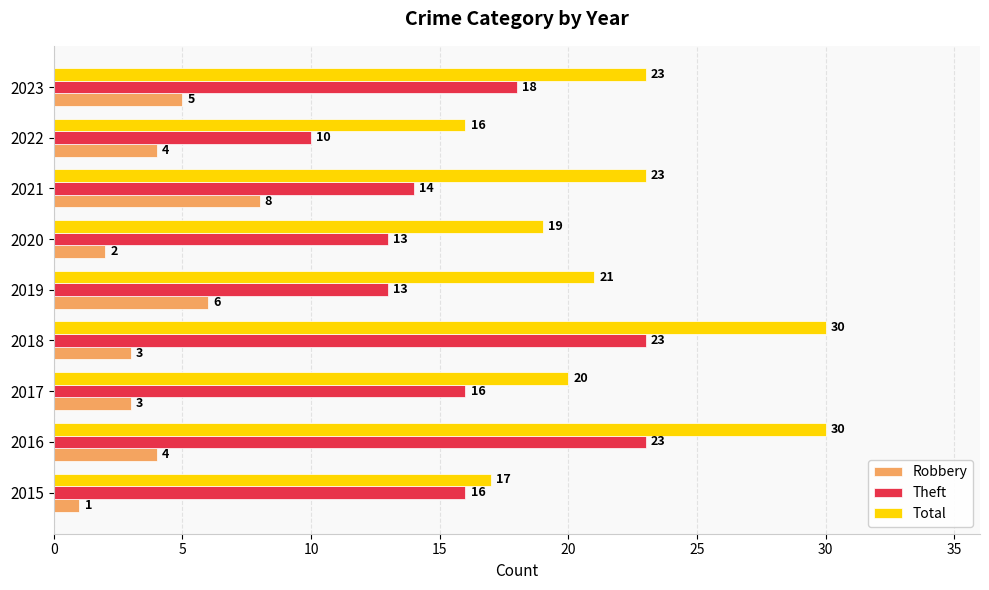

What is the sum of all Robbery values?

36